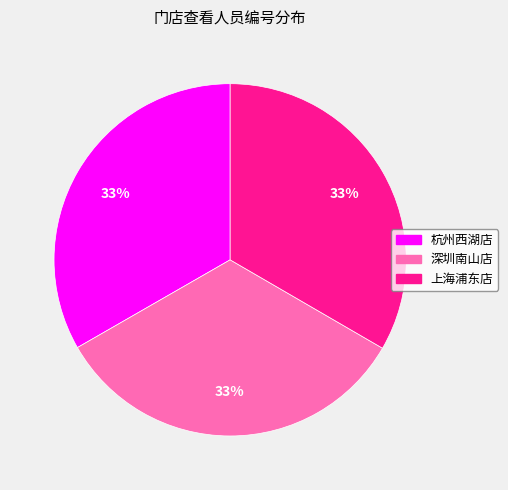

What is the ratio of the value at 杭州西湖店 to the value at 上海浦东店?

1.0